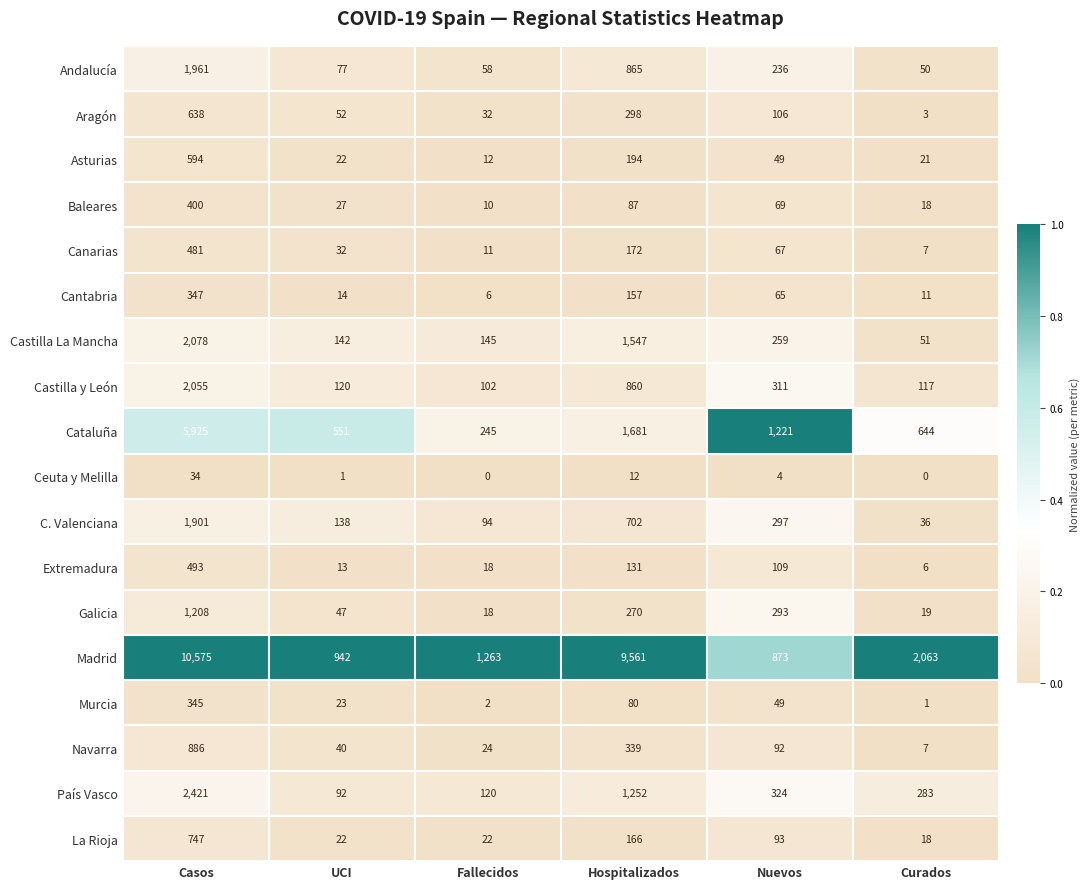

What is the total value across all series at Hospitalizados?

18374